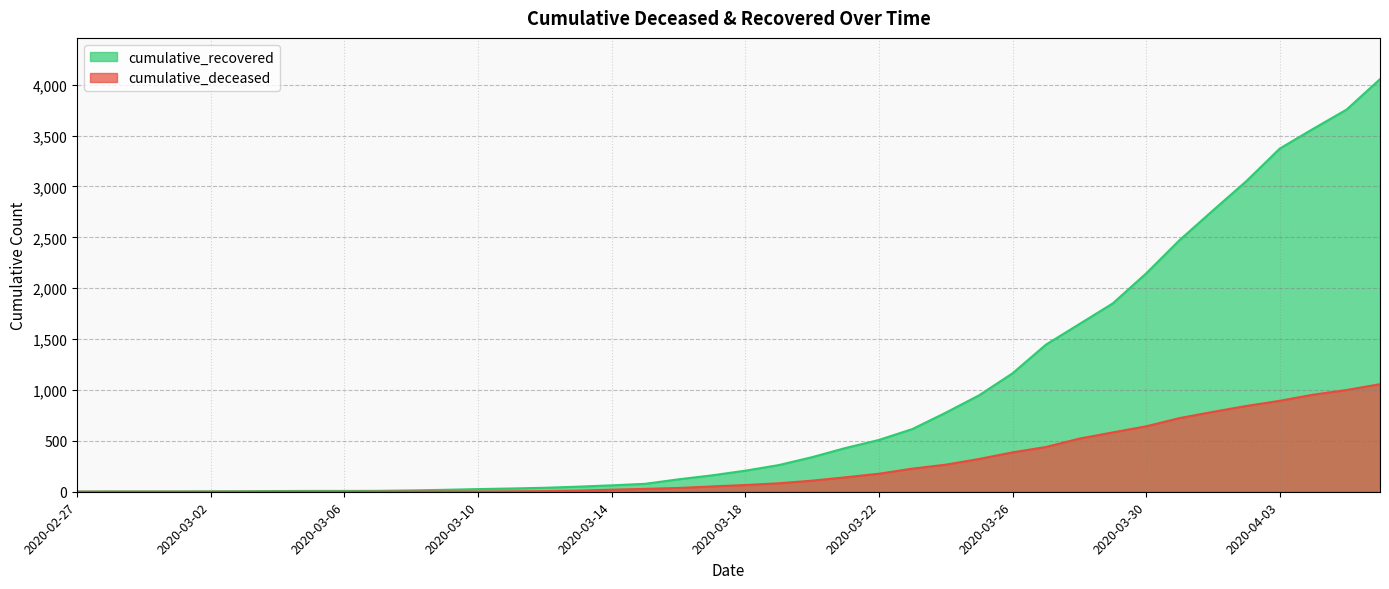

At how many categories does at least one series exceed 270?

18